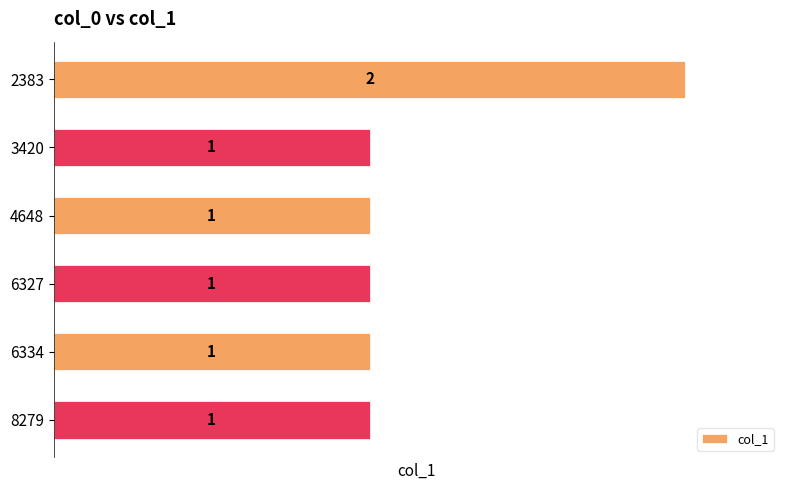

Count the values in the range 1 to 2.

6